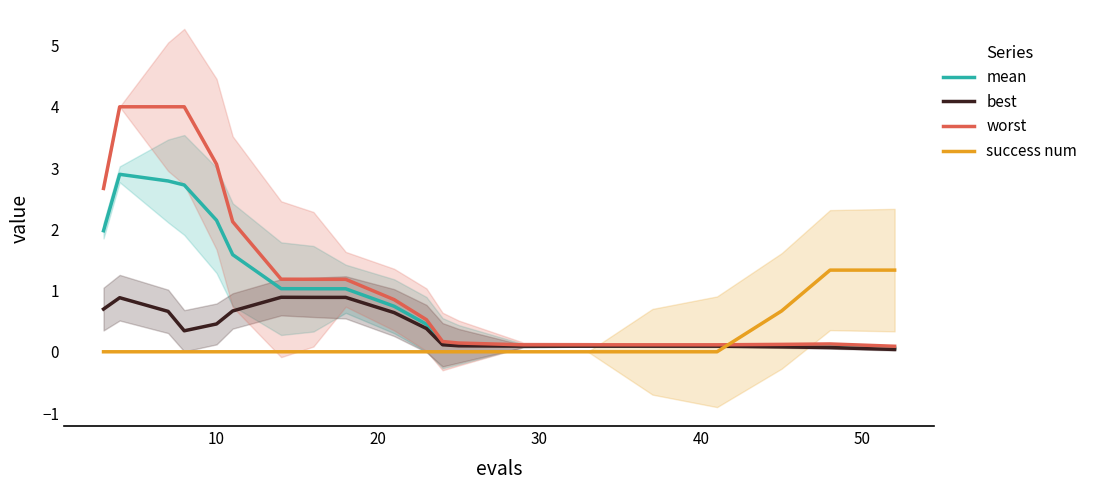

True or false: success num and worst cross at least once.

True